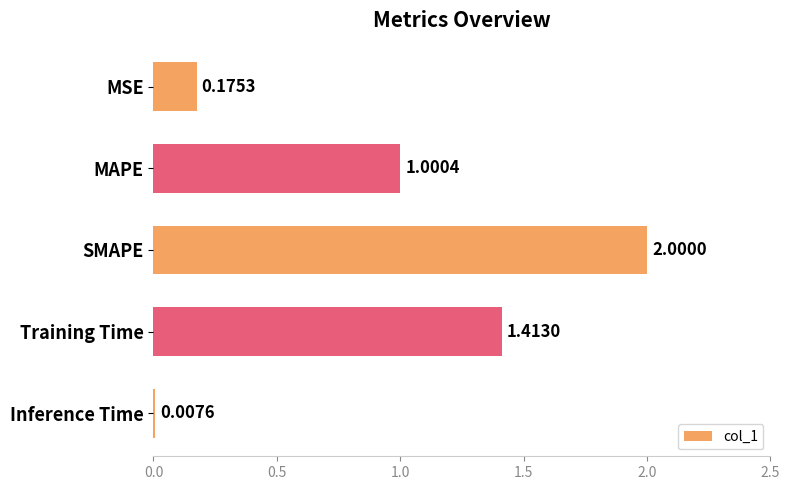

At which category does the chart reach its peak across all series?

SMAPE